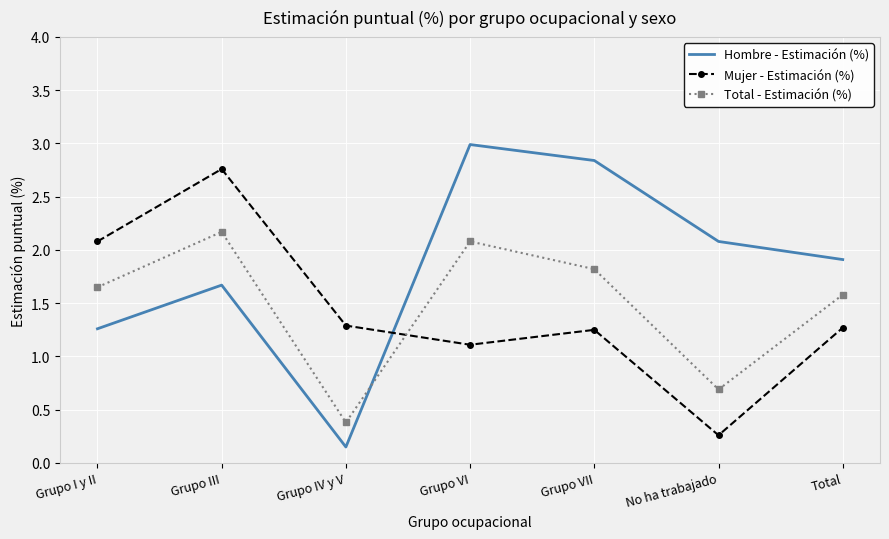

At how many categories does at least one series exceed 1?

7